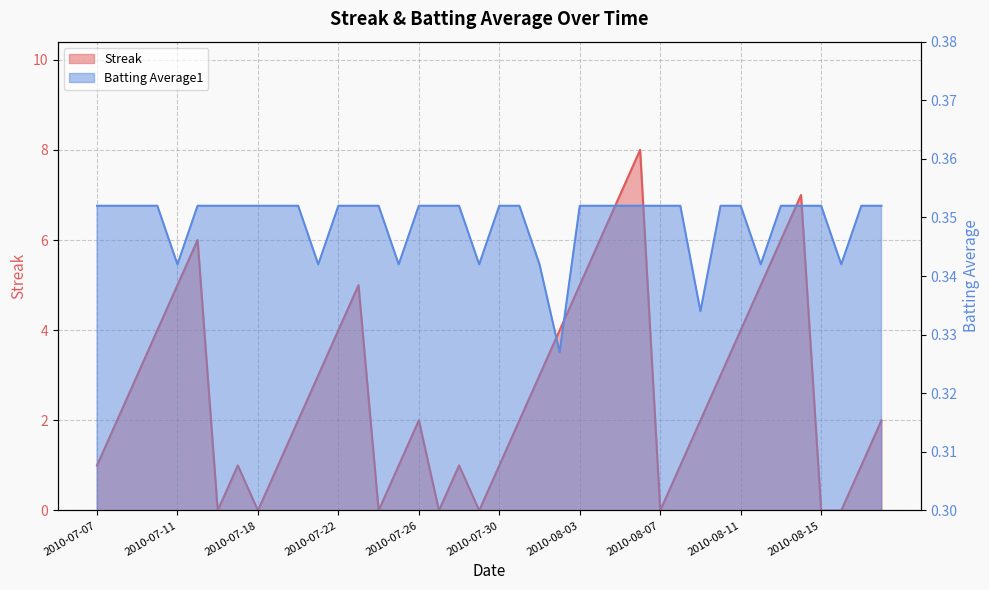

Rank the series by their average value, from highest to lowest.

Streak, Batting Average1